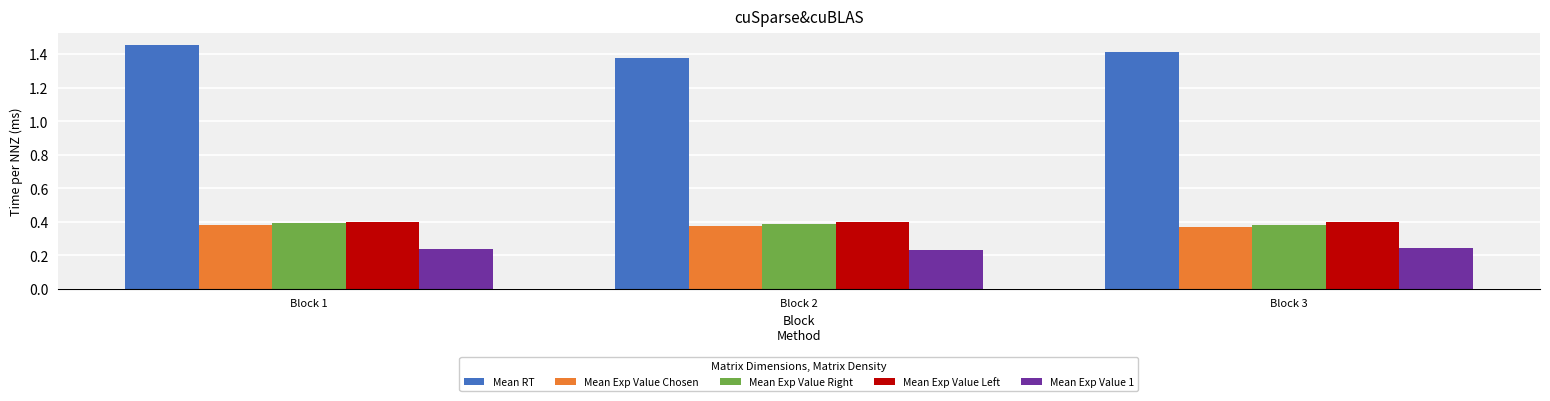

How many Mean Exp Value 1 values are between 0 and 1?

3